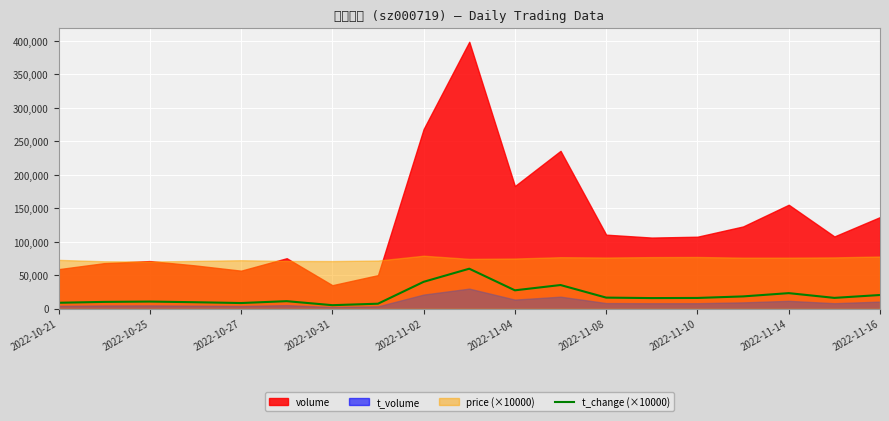

What is the highest value of the t_change (×10000) series?

59800.0